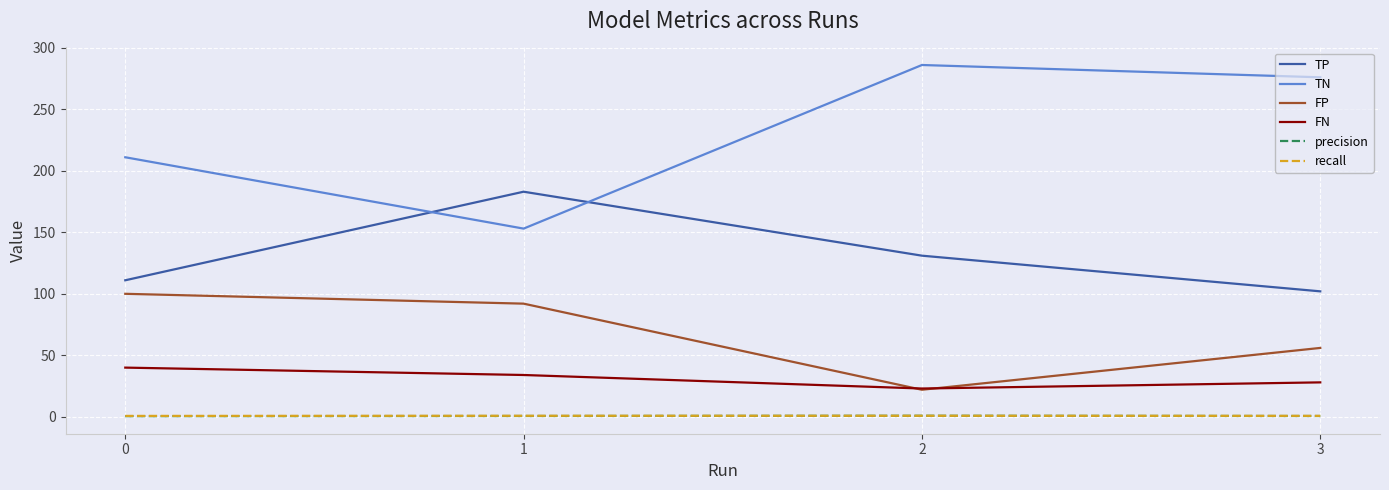

What is the difference between the FN values at 2 and 3?

5.0